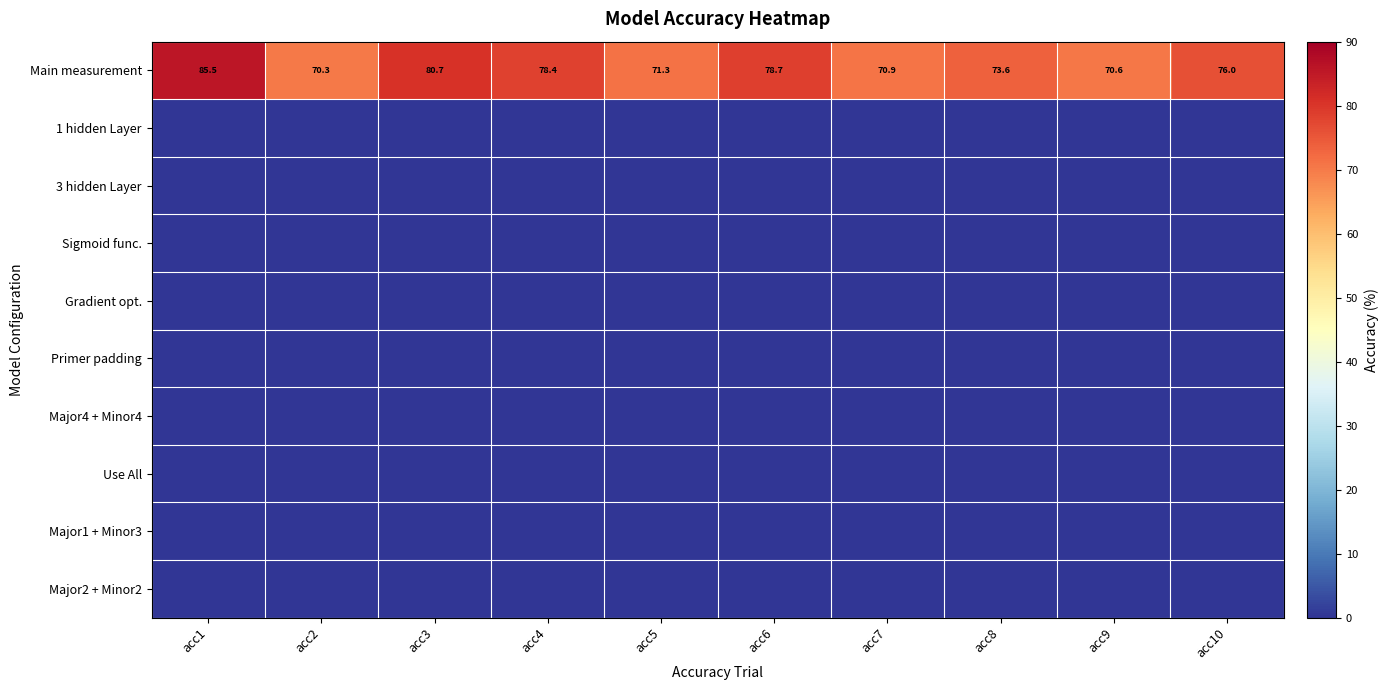

What is the average value of the Main measurement series?

75.6